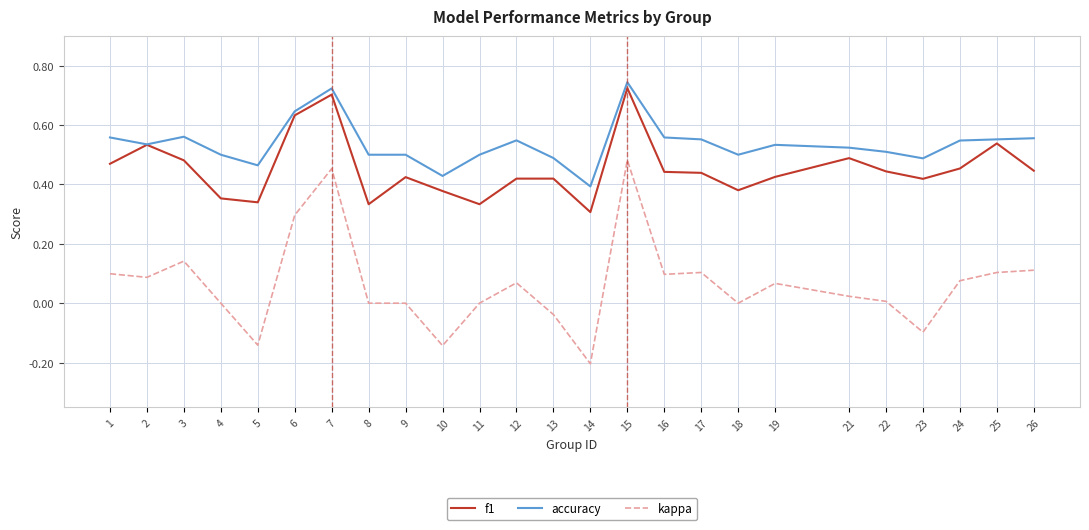

Is it true that accuracy equals 0.2 at 23?

False